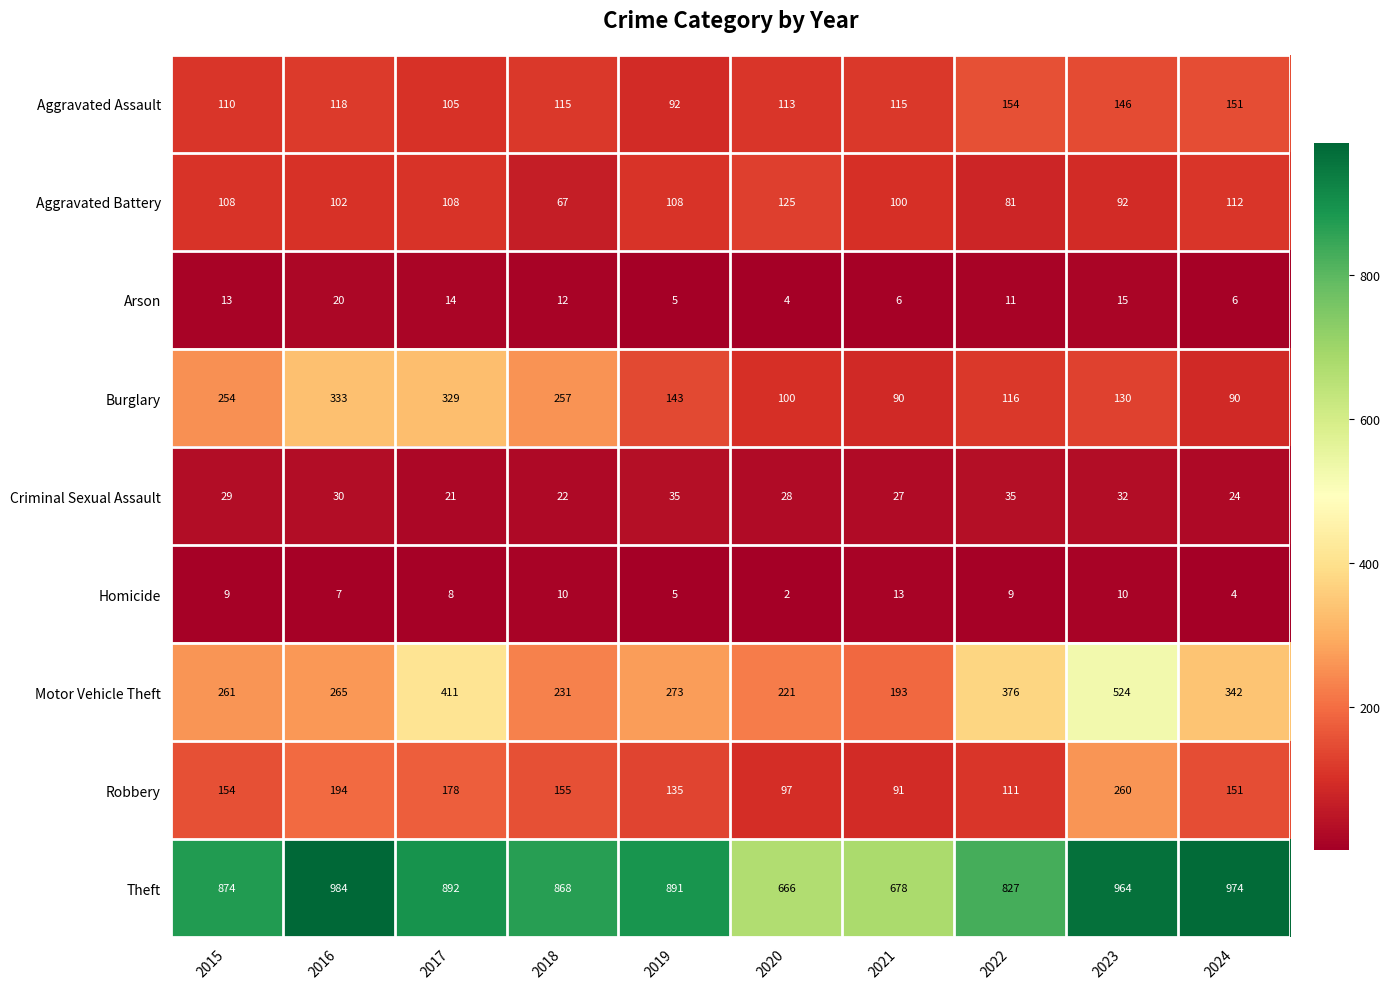

Is it true that Motor Vehicle Theft equals 160 at 2016?

False